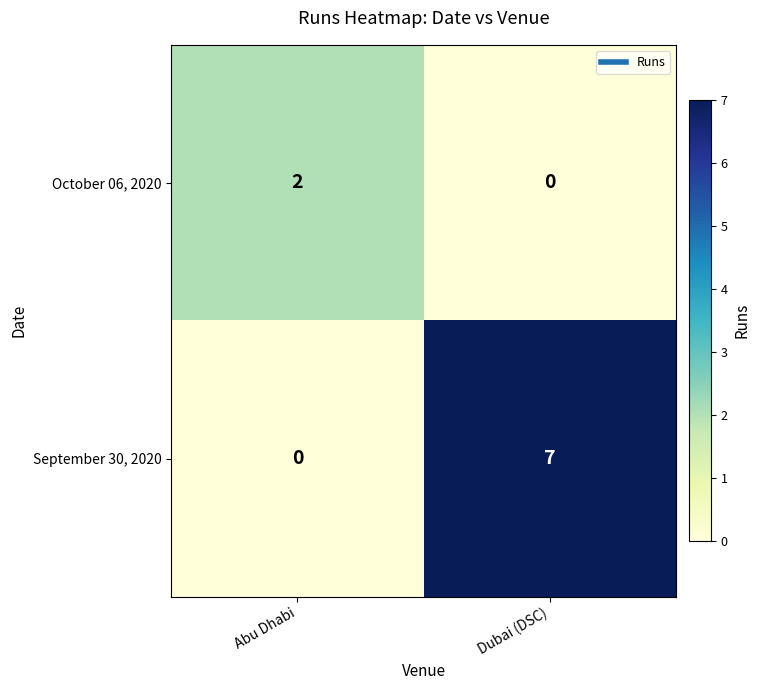

Is it true that September 30, 2020 equals -3 at Abu Dhabi?

False